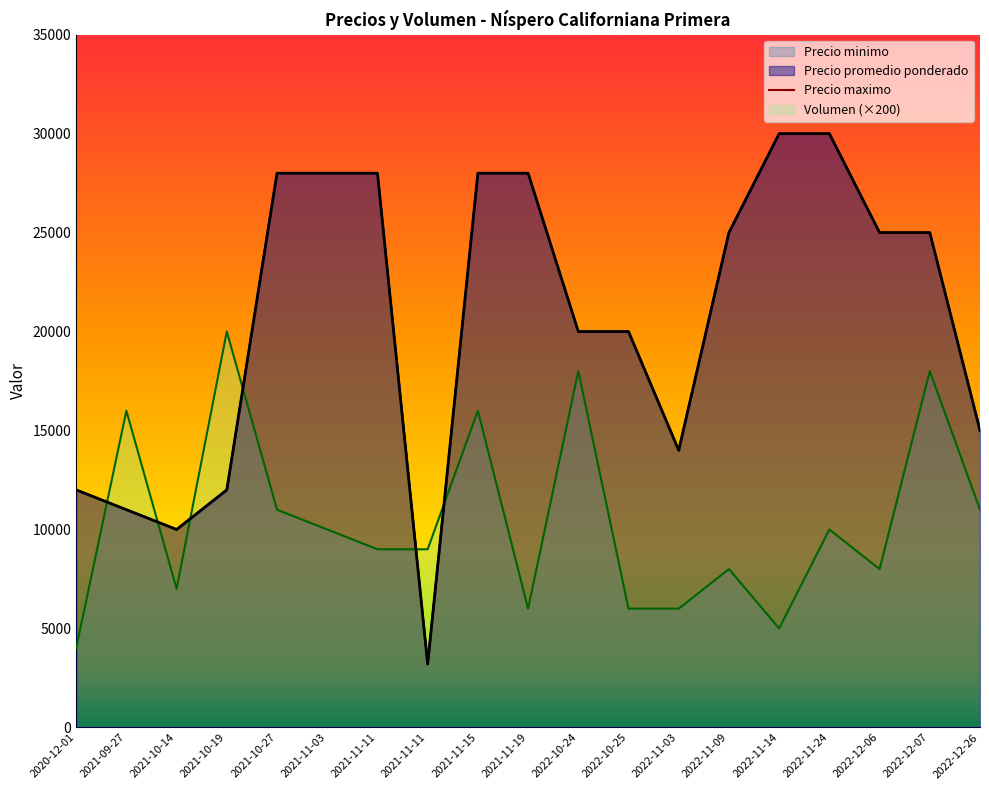

What is the sum of the values at 2021-10-27 and 2021-11-03?

56000